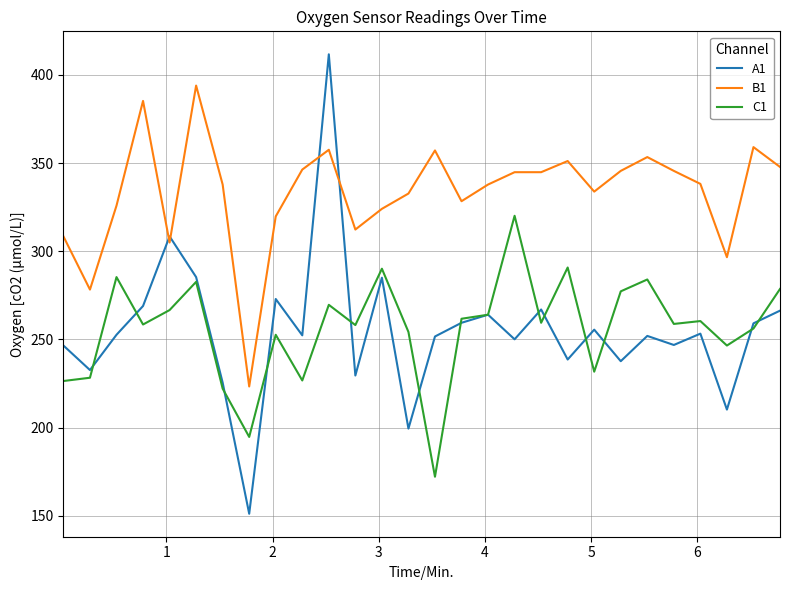

What is the maximum value shown in the chart?

411.7